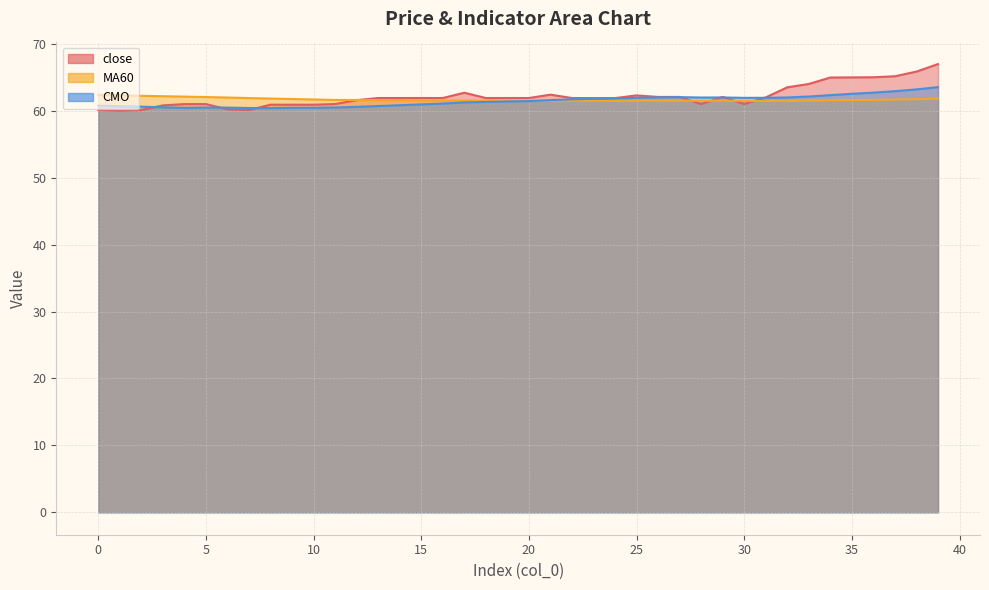

What is the sum of all close values?

2485.5